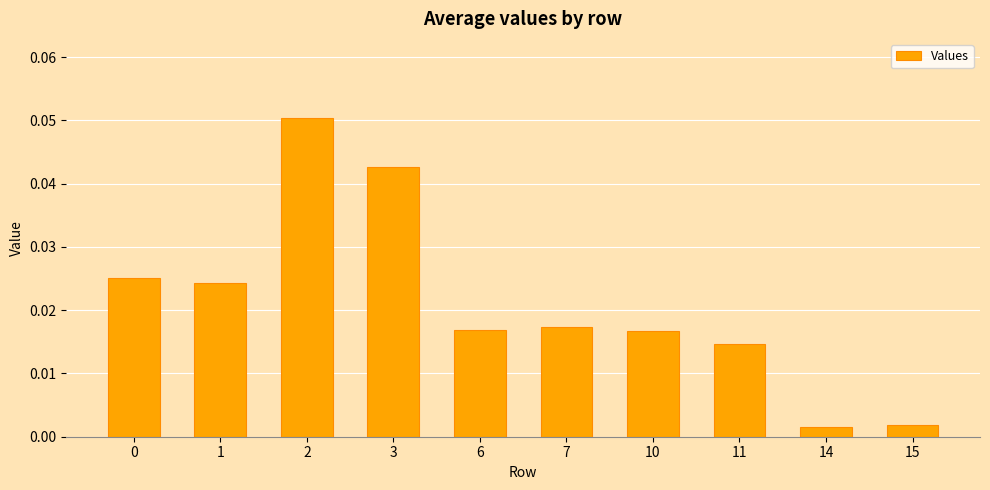

How many bars are there in total?

10